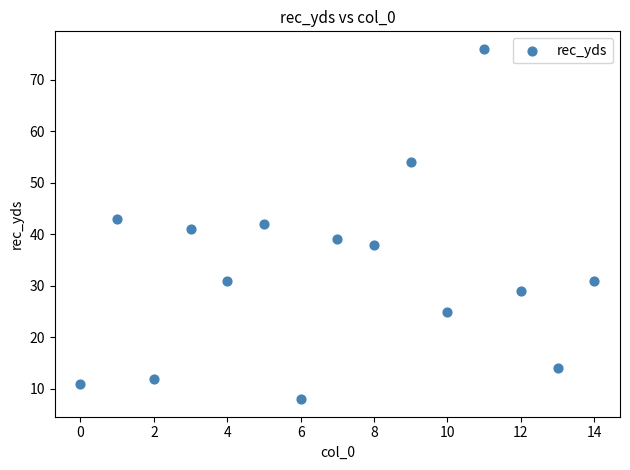

What is the range of Y values (max minus min)?

68